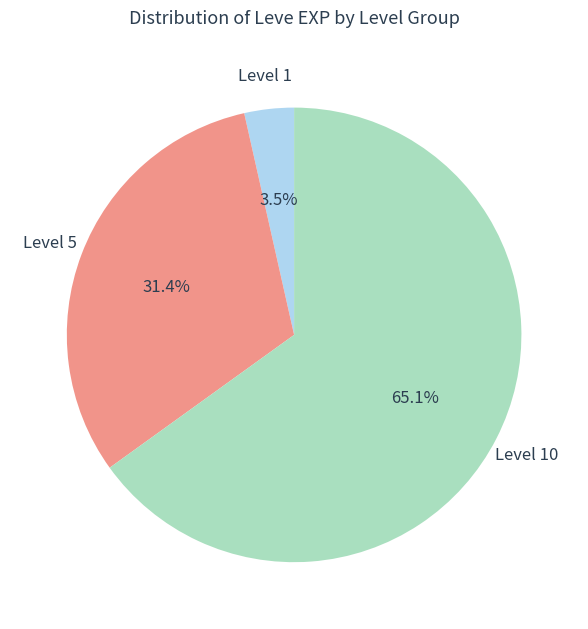

Does any single category account for the majority?

Yes